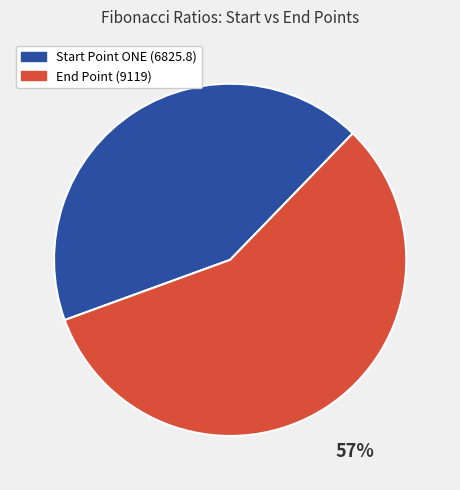

To the nearest percent, what is the difference between the largest and smallest slice percentages?

14%